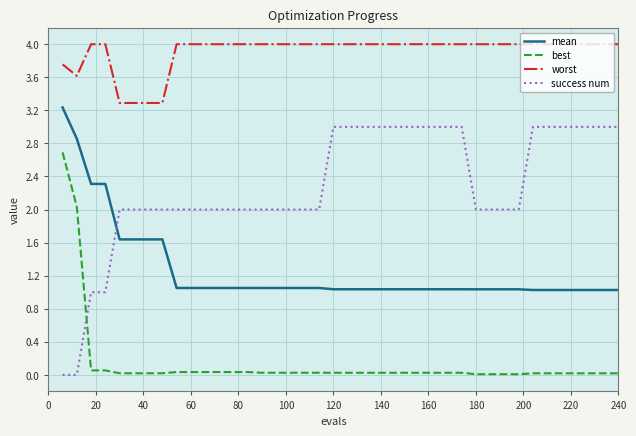

What is the greatest value displayed?

4.0